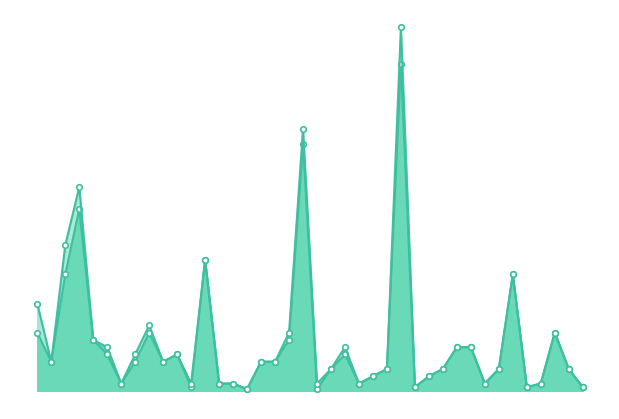

What are all the series names shown in the legend?

PnP_HitDie, AR_HitDie